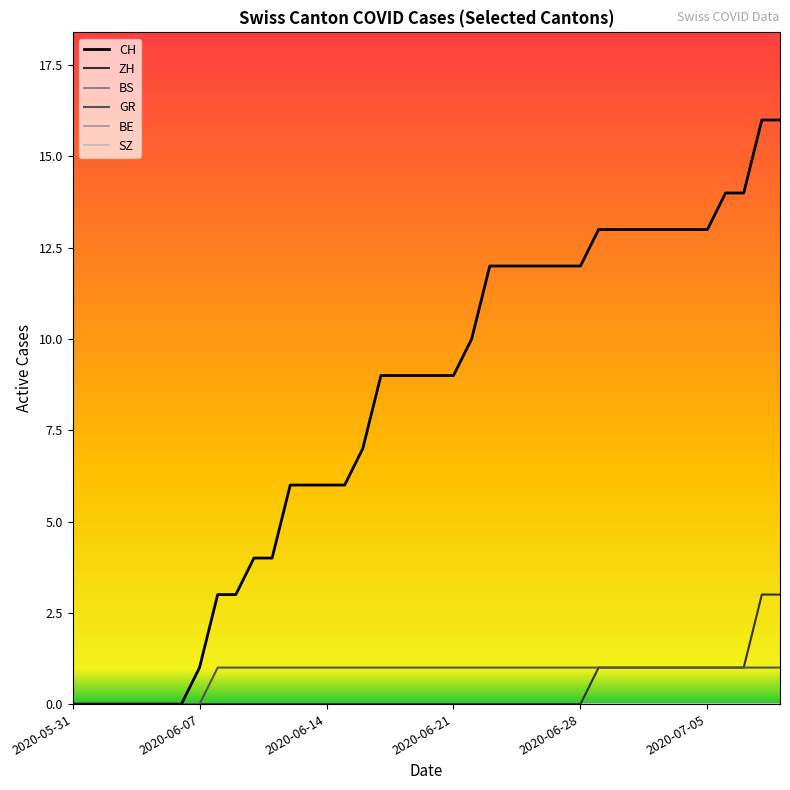

Reading left to right, transcribe all the data shown in this chart.

CH: 0	0	0	0	0	0	0	1	3	3	4	4	6	6	6	6	7	9	9	9	9	9	10	12	12	12	12	12	12	13	13	13	13	13	13	13	14	14	16	16
ZH: 0	0	0	0	0	0	0	0	0	0	0	0	0	0	0	0	0	0	0	0	0	0	0	0	0	0	0	0	0	1	1	1	1	1	1	1	1	1	3	3
BS: 0	0	0	0	0	0	0	0	0	0	0	0	0	0	0	0	0	0	0	0	0	0	0	0	0	0	0	0	0	0	0	0	0	0	0	0	0	0	0	0
GR: 0	0	0	0	0	0	0	0	1	1	1	1	1	1	1	1	1	1	1	1	1	1	1	1	1	1	1	1	1	1	1	1	1	1	1	1	1	1	1	1
BE: 0	0	0	0	0	0	0	0	0	0	0	0	0	0	0	0	0	0	0	0	0	0	0	0	0	0	0	0	0	0	0	0	0	0	0	0	0	0	0	0
SZ: 0	0	0	0	0	0	0	0	0	0	0	0	0	0	0	0	0	0	0	0	0	0	0	0	0	0	0	0	0	0	0	0	0	0	0	0	0	0	0	0